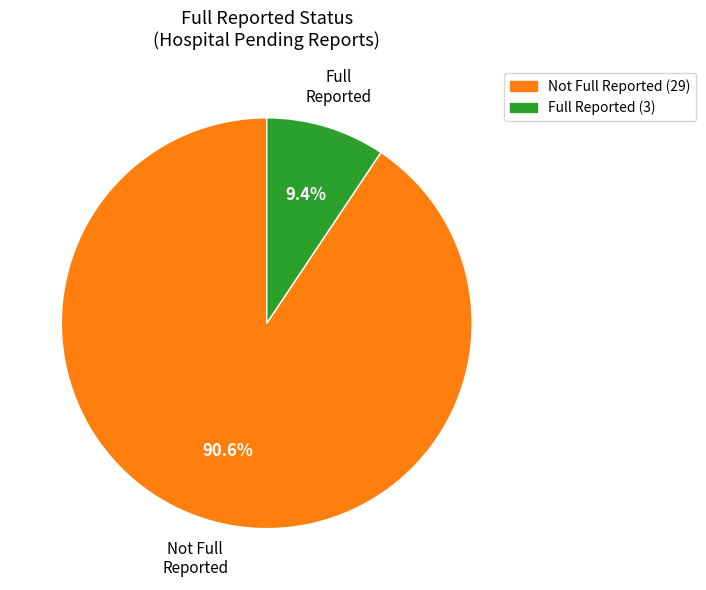

Between Full Reported (3) and Not Full Reported (29), which is larger?

Not Full Reported (29)